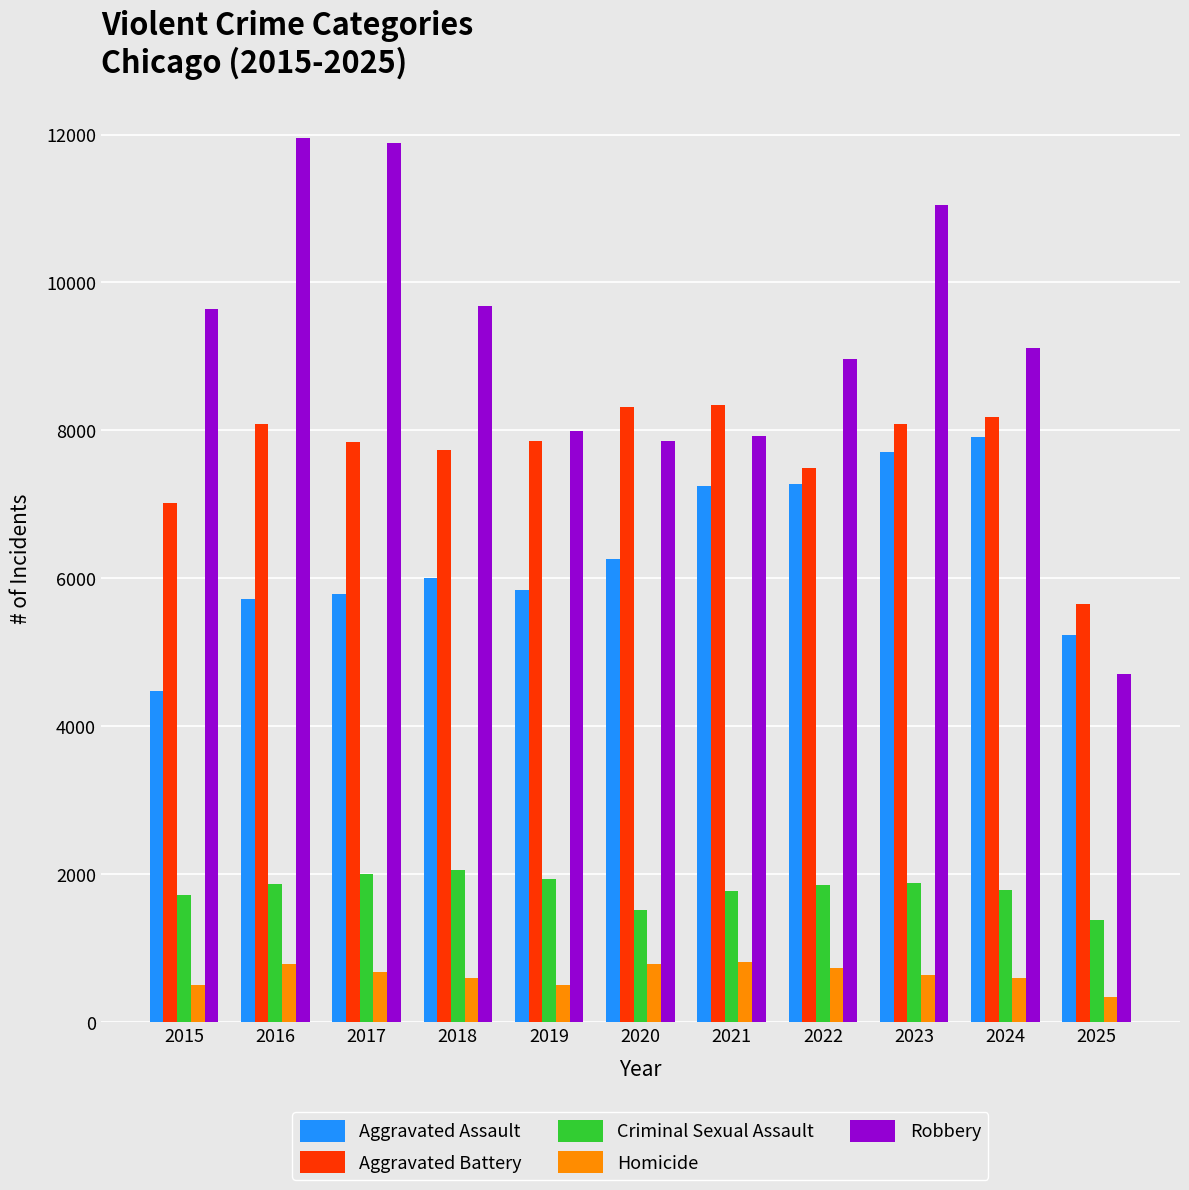

Which series changed the most between 2018 and 2024?

Aggravated Assault